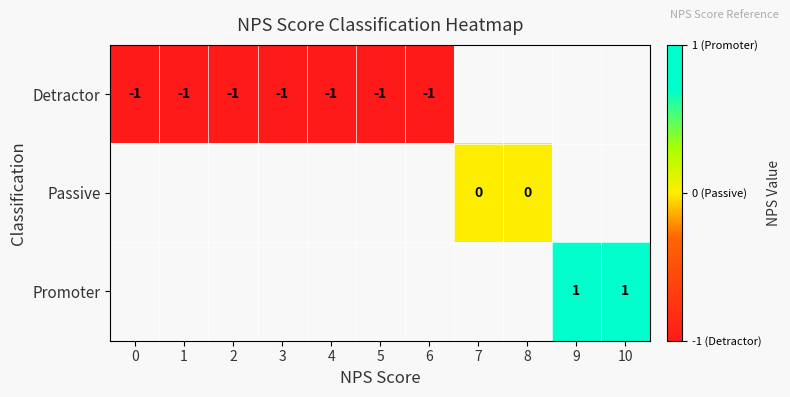

True or false: Detractor has a value of -1 at 4.

True